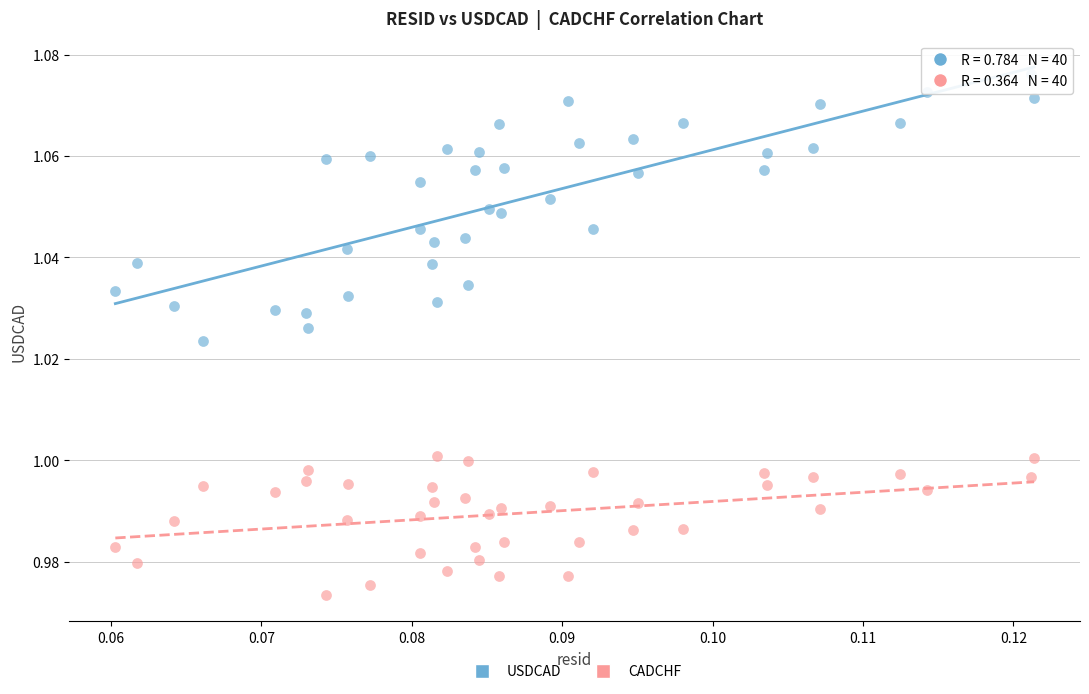

Which series contains the highest Y value?

USDCAD